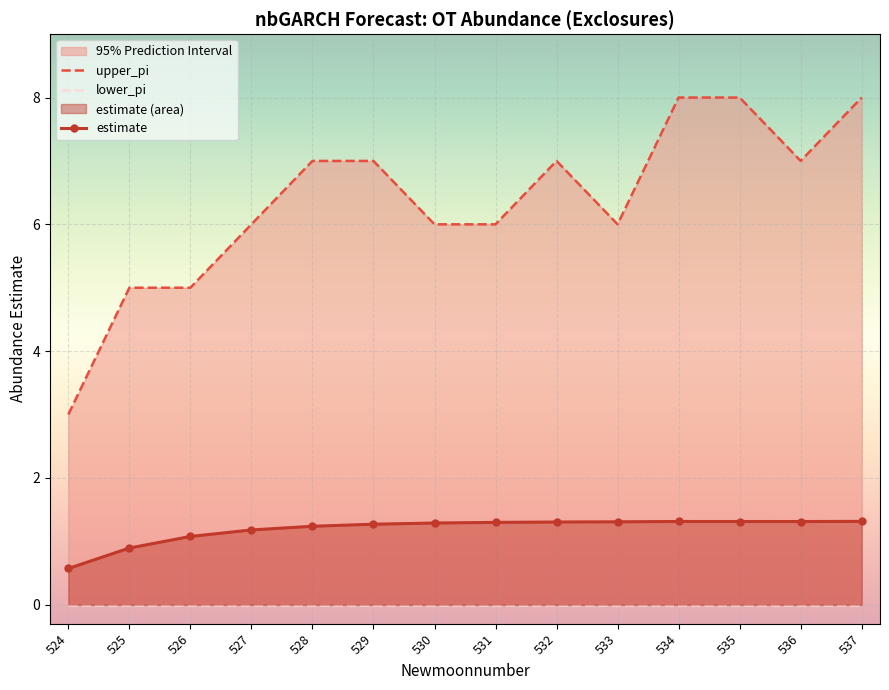

What are all the series names shown in the legend?

upper_pi, lower_pi, estimate